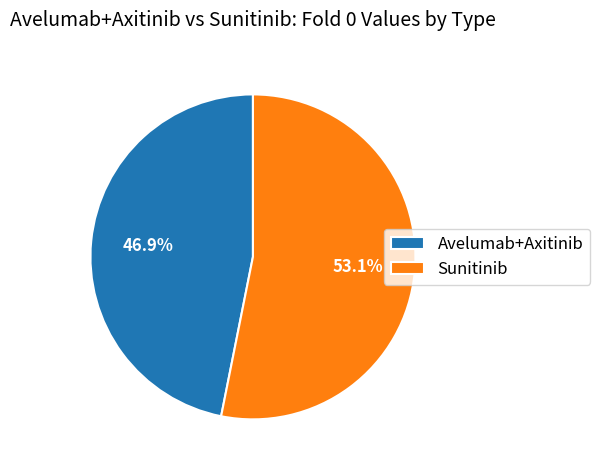

Rank the categories by value from lowest to highest.

Avelumab+Axitinib, Sunitinib